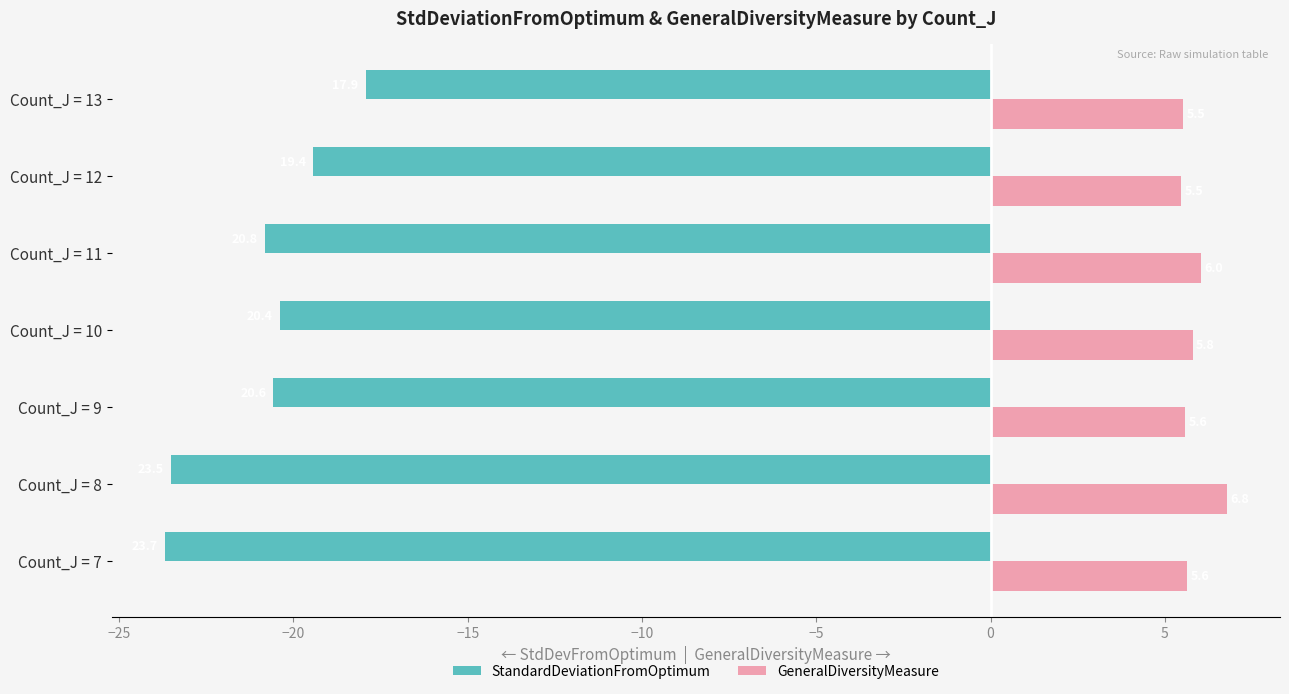

Which series has the widest spread of values?

StandardDeviationFromOptimum